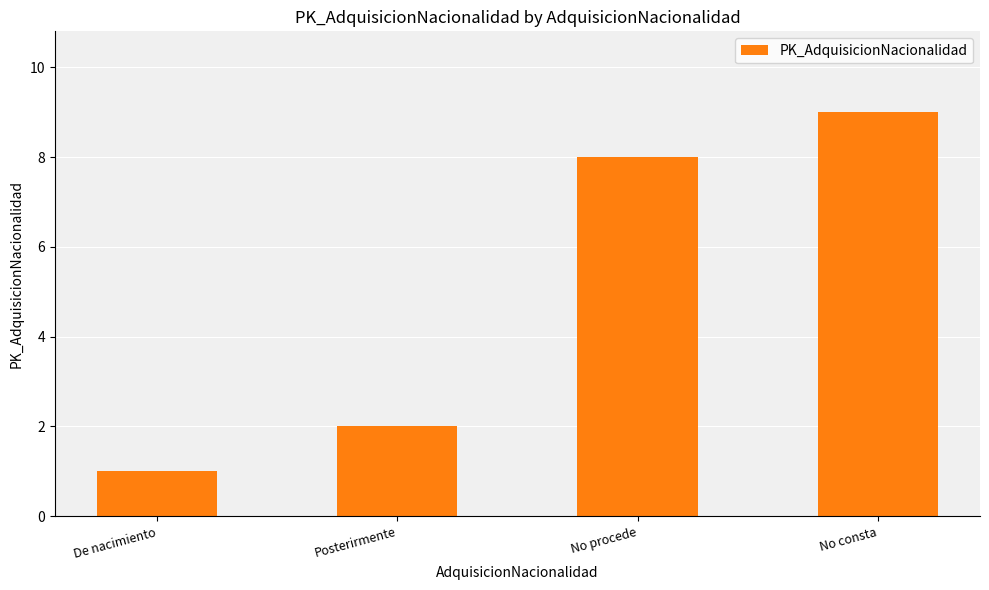

Between Posterirmente and No procede, which is larger?

No procede